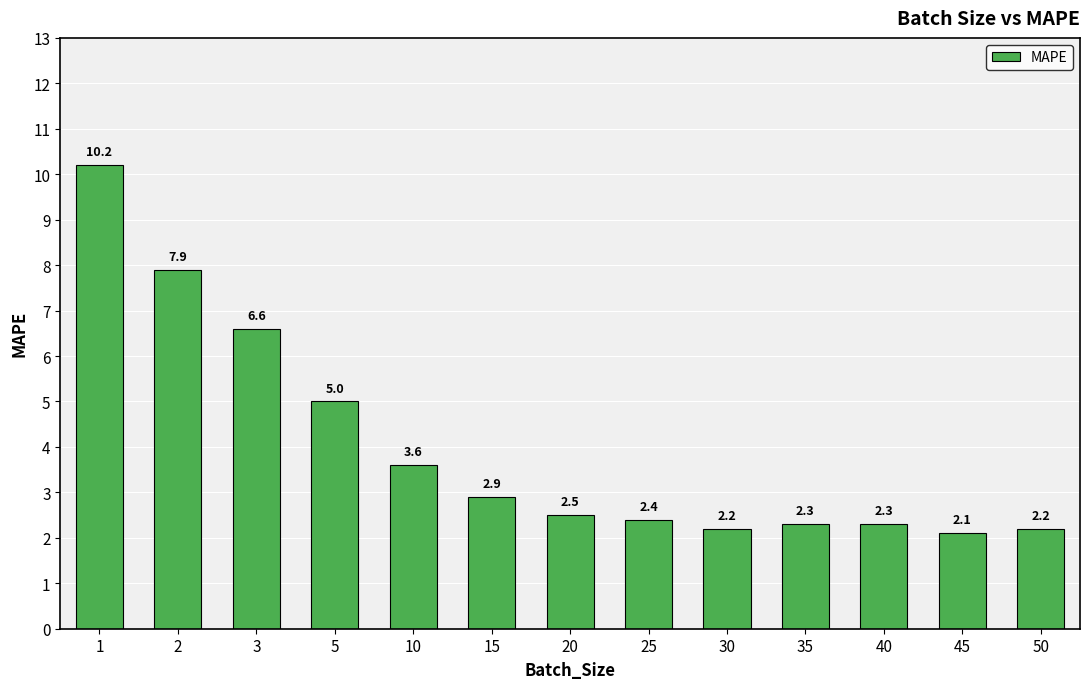

What is the change in value from 15 to 40?

-0.6